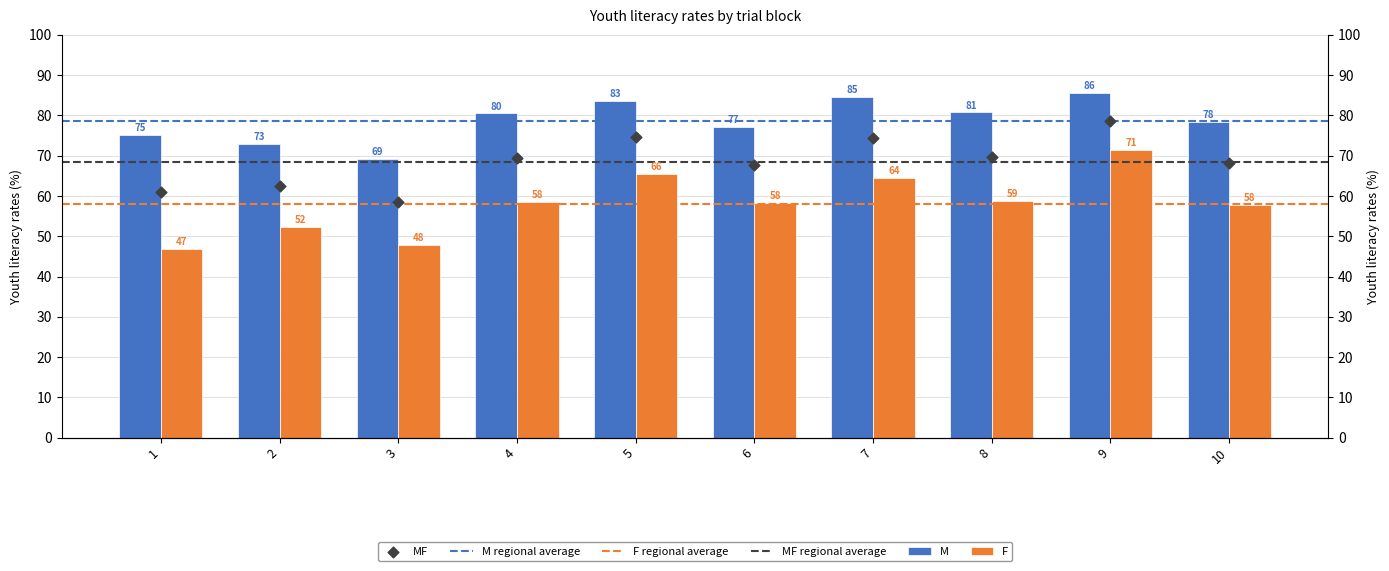

Is the value of F at 2 greater than the value of M at 10?

No